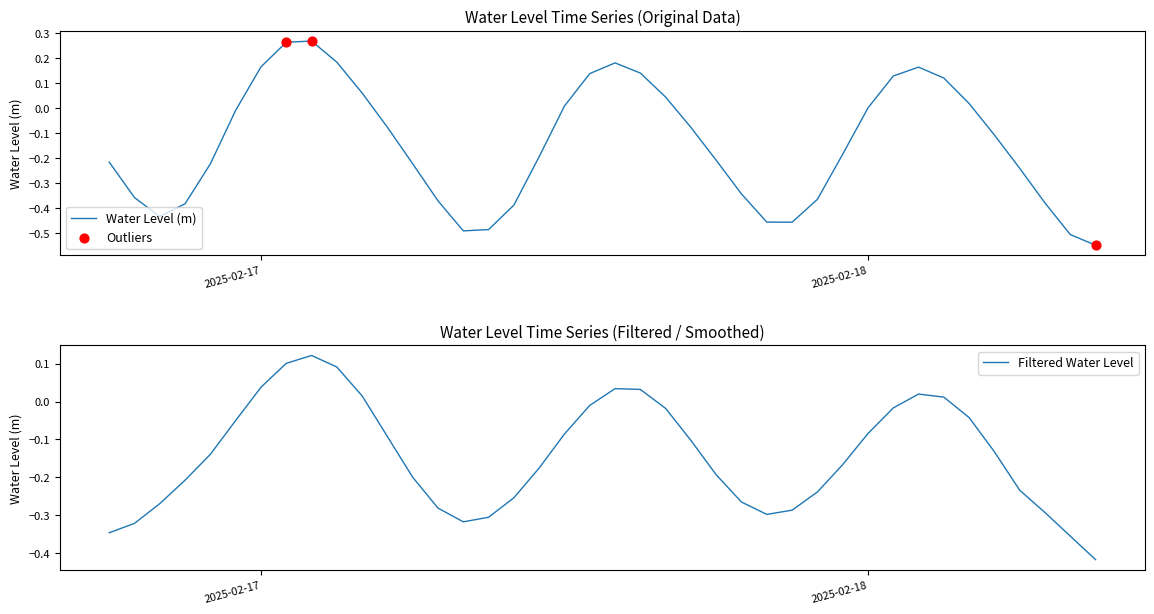

What is the change in value from 2025-02-17 06:00:00 to 2025-02-17 14:00:00?

+0.4